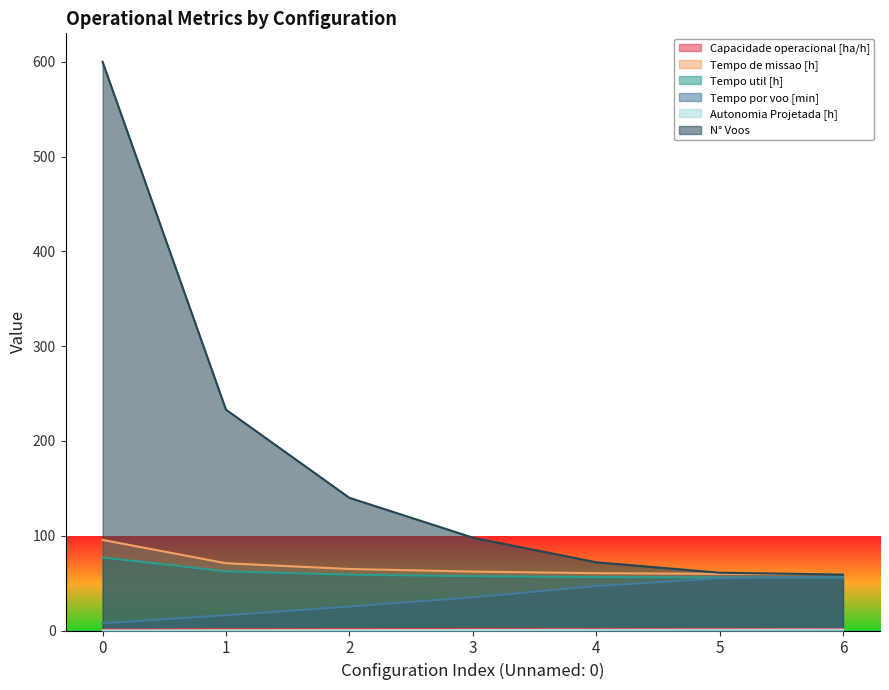

Which series has the largest range (max minus min)?

N° Voos